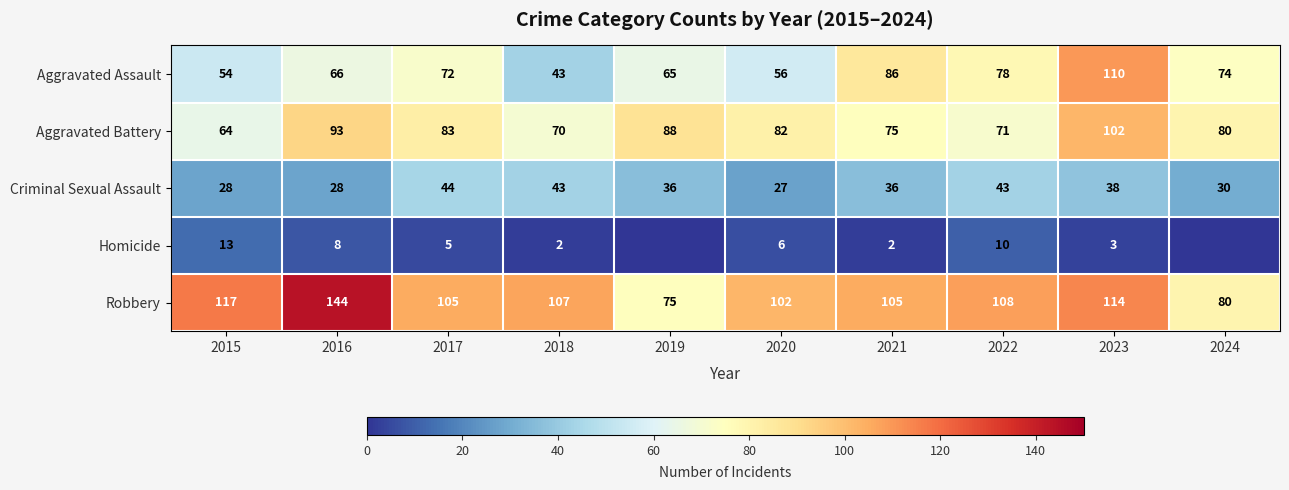

What is the total value across all series at 2020?

273